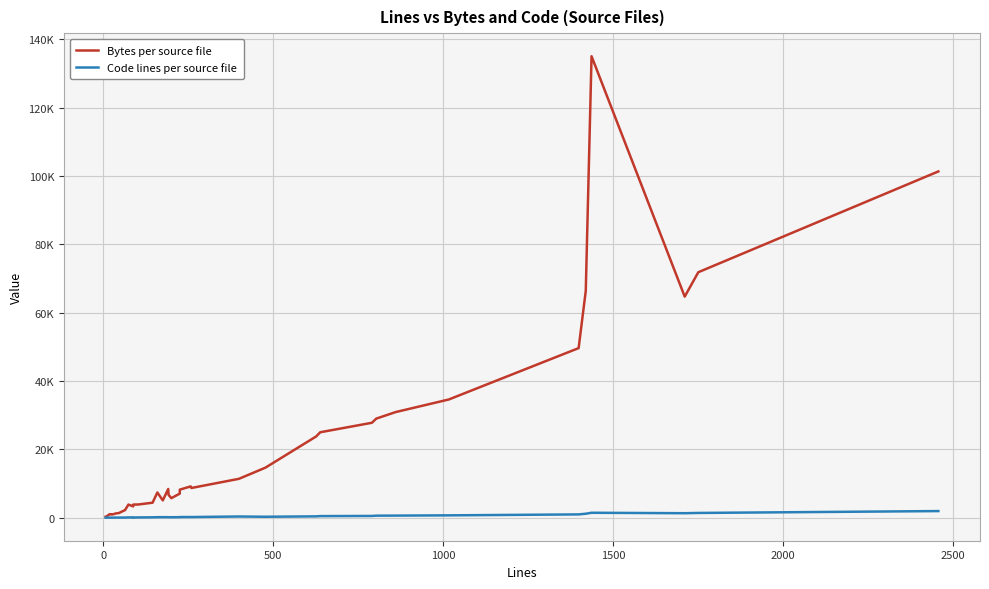

Count the number of data series in this chart.

2